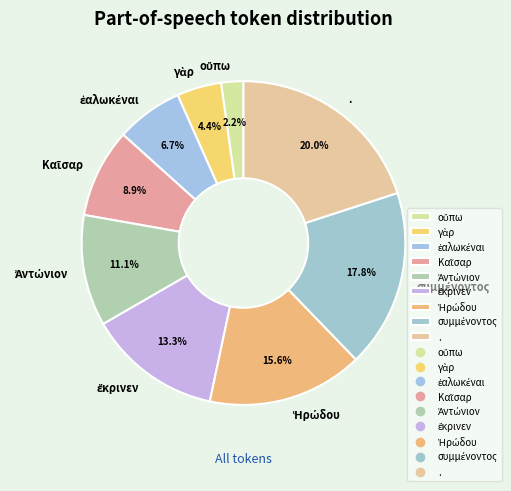

Which slice is the largest?

.